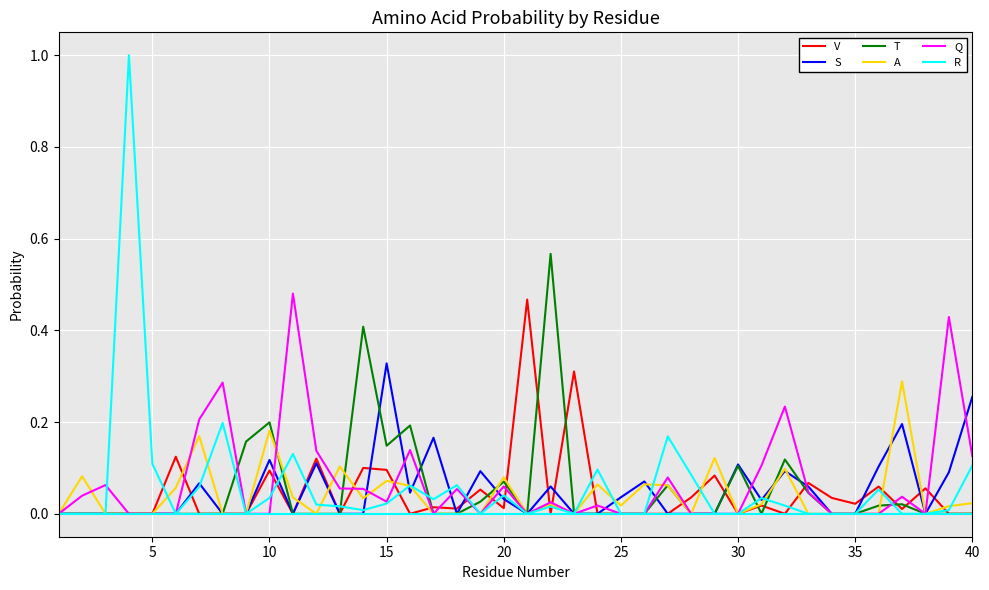

Which series has the widest spread of values?

R